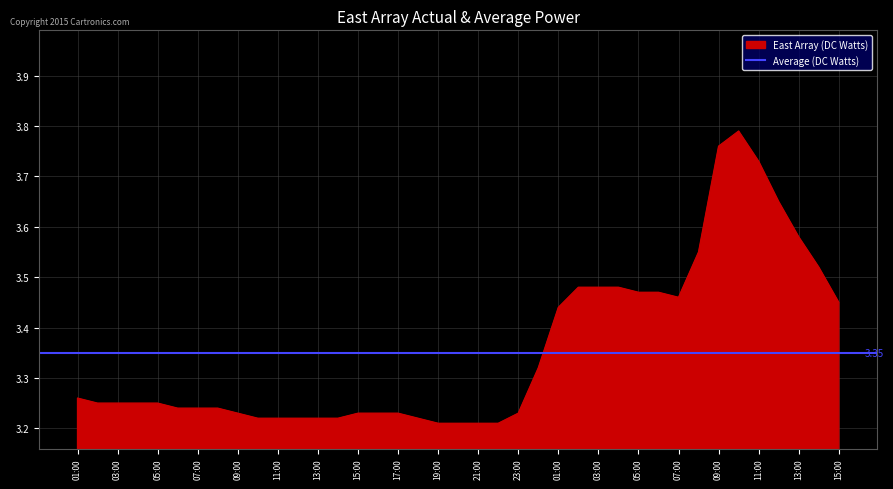

What is the sum of the values at 2006-08-03 13:00 and 2006-08-03 14:00?

7.1